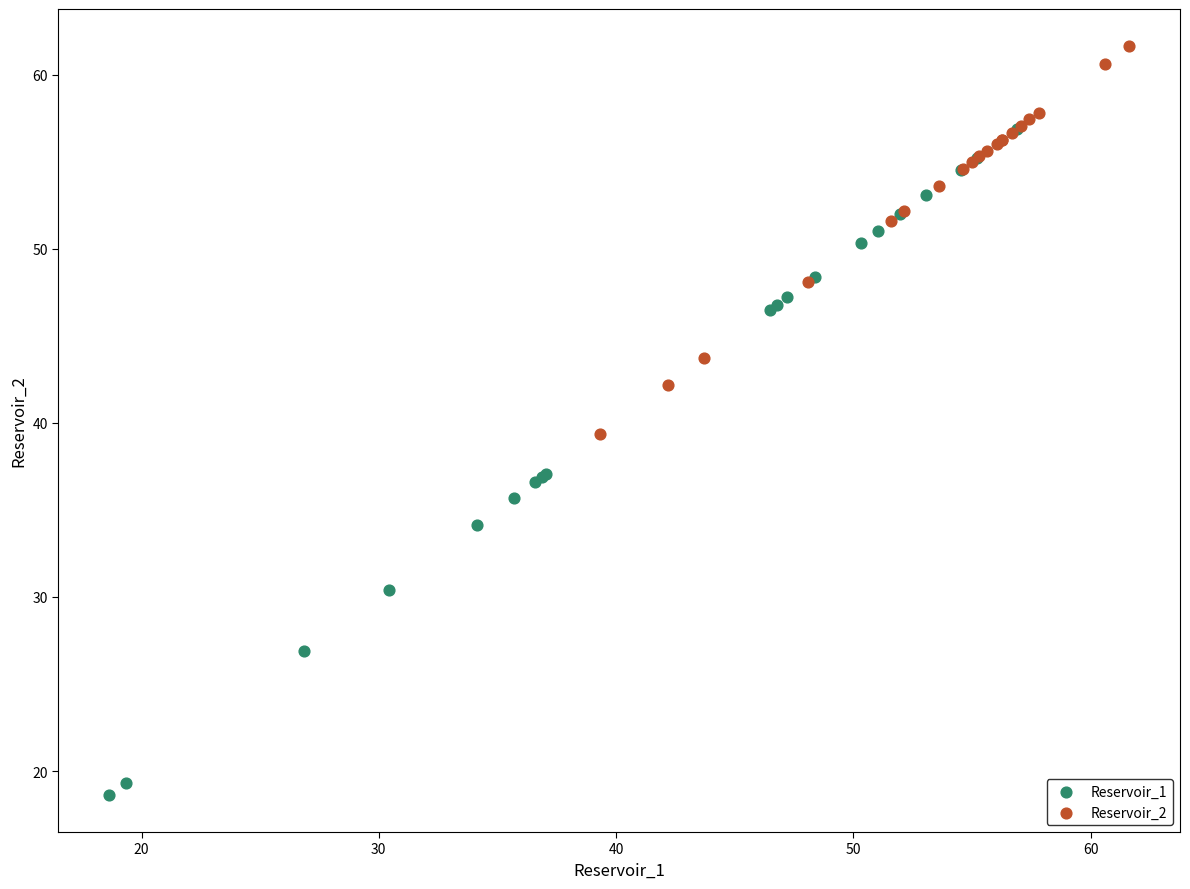

Which series contains the highest Y value?

Reservoir_2